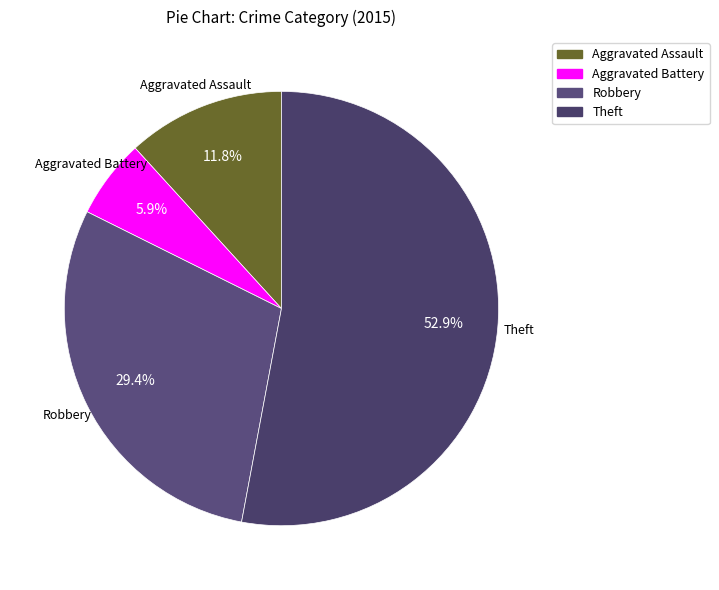

Does Aggravated Assault account for over 50% of the chart?

No